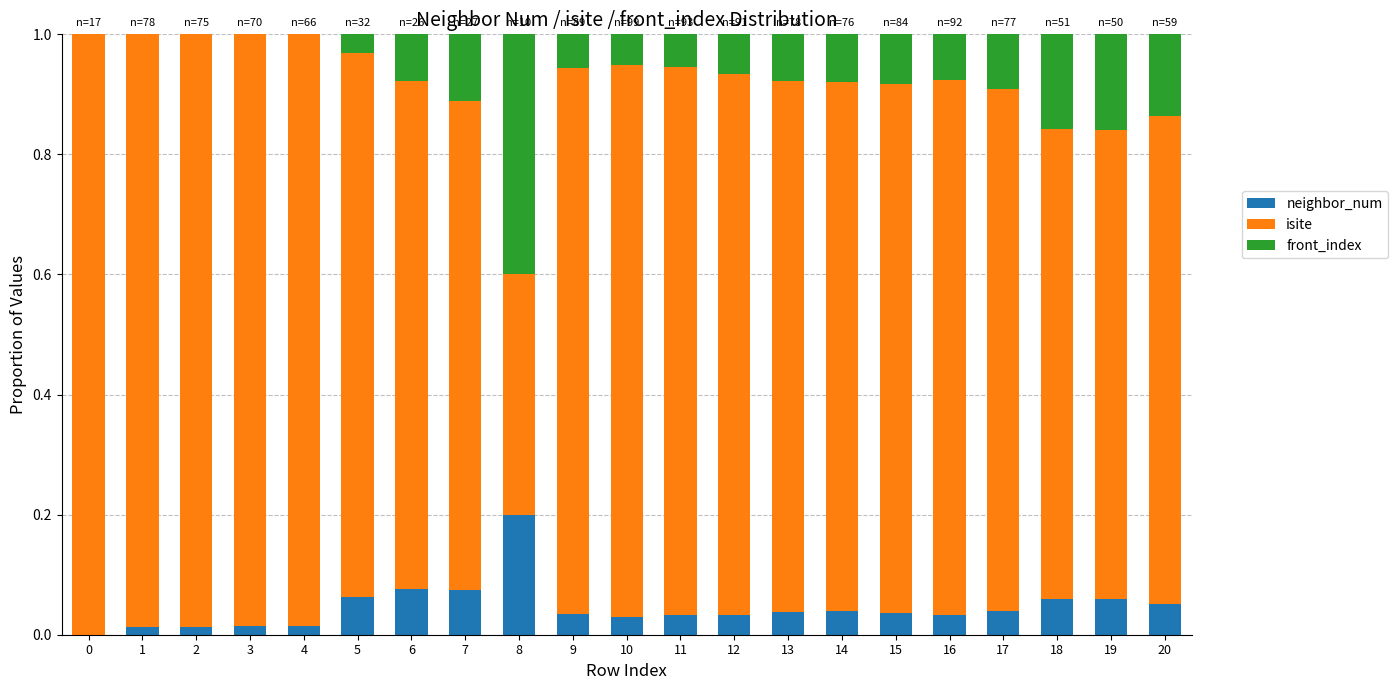

Is it true that neighbor_num equals 0.0 at 13?

True